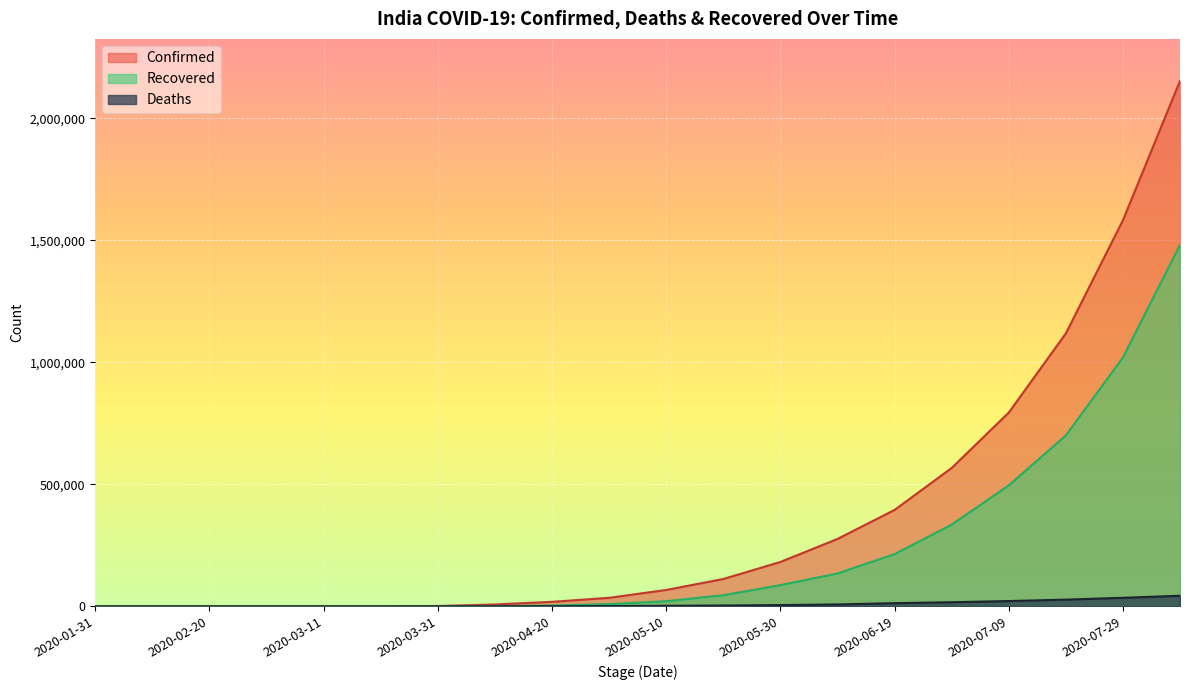

What is the total value across all series at 2020-07-29?

2636653